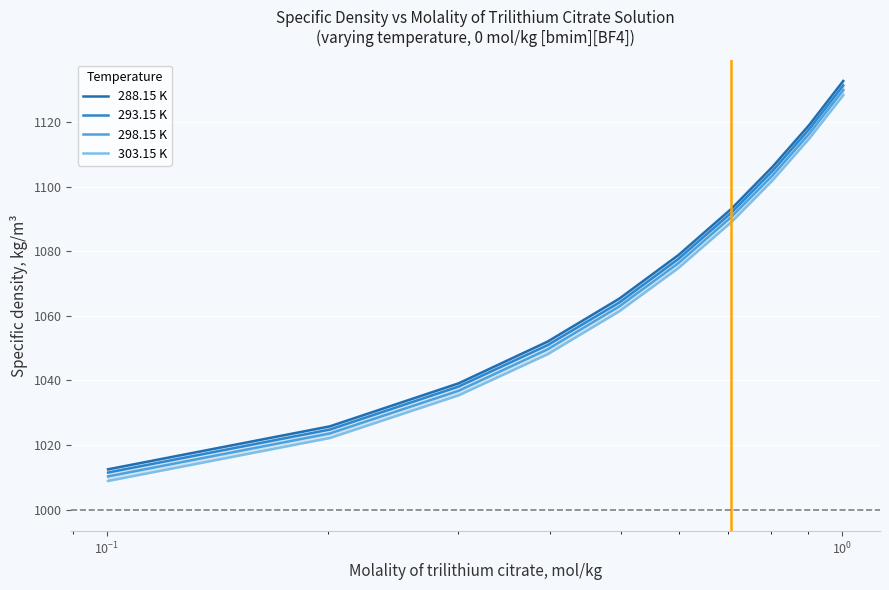

True or false: 303.15 K and 288.15 K cross at least once.

False